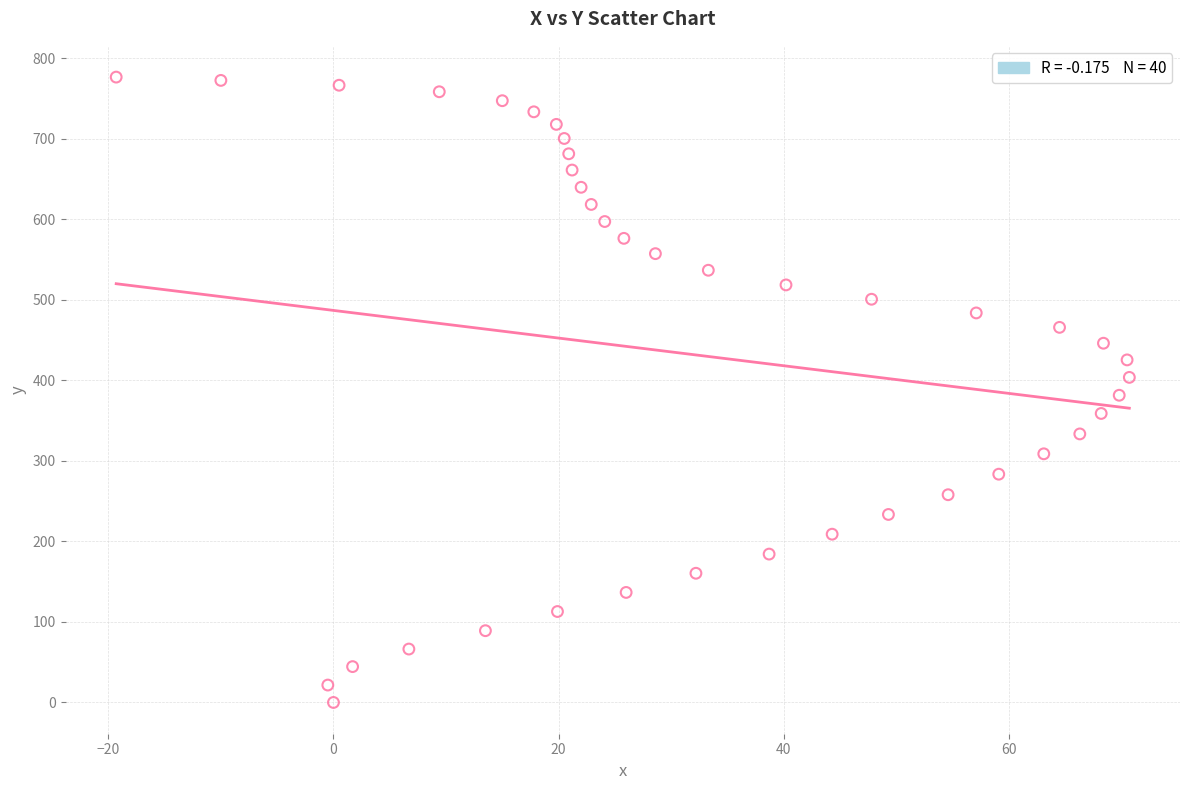

What is the range of X values (max minus min)?

90.0